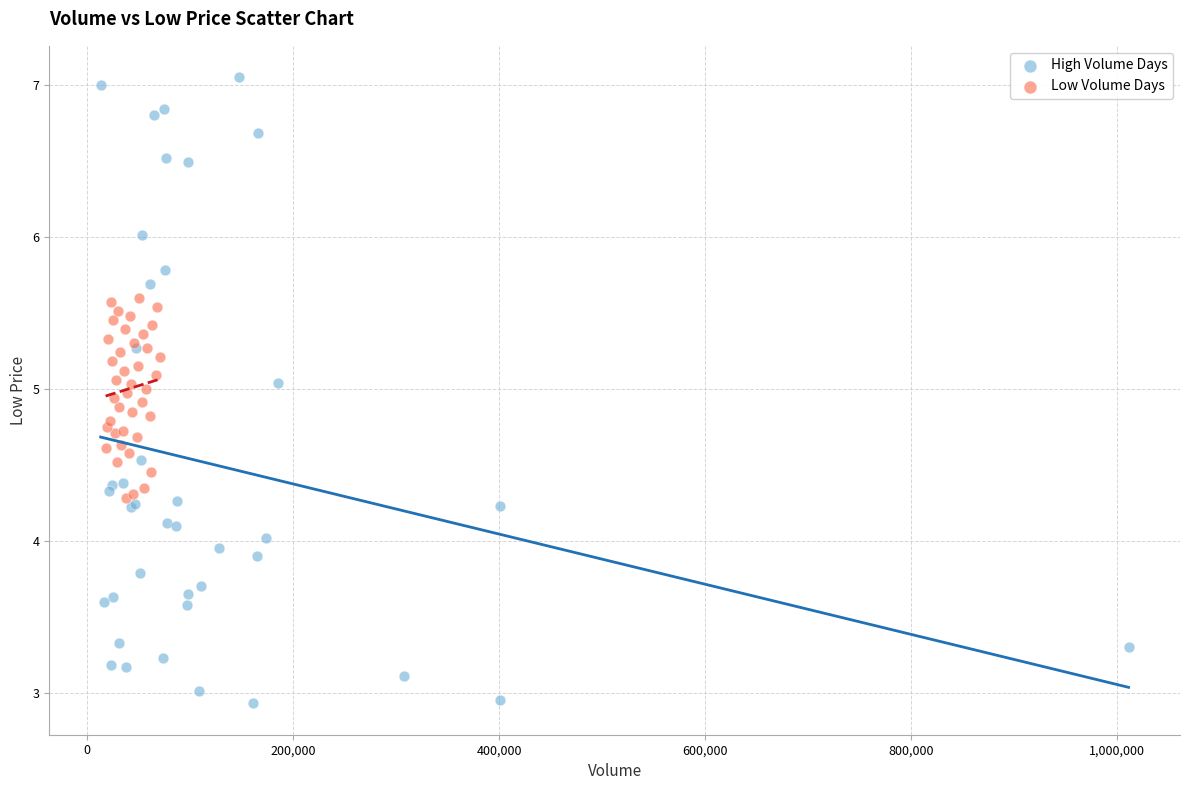

Which series contains the highest Y value?

High Volume Days